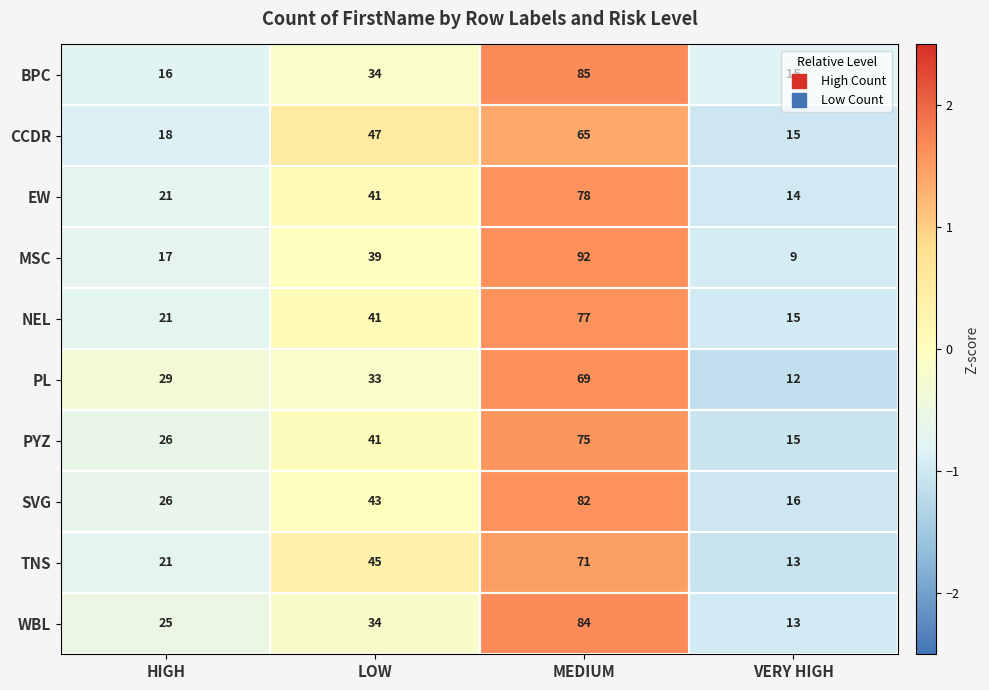

What is the greatest value displayed?

92